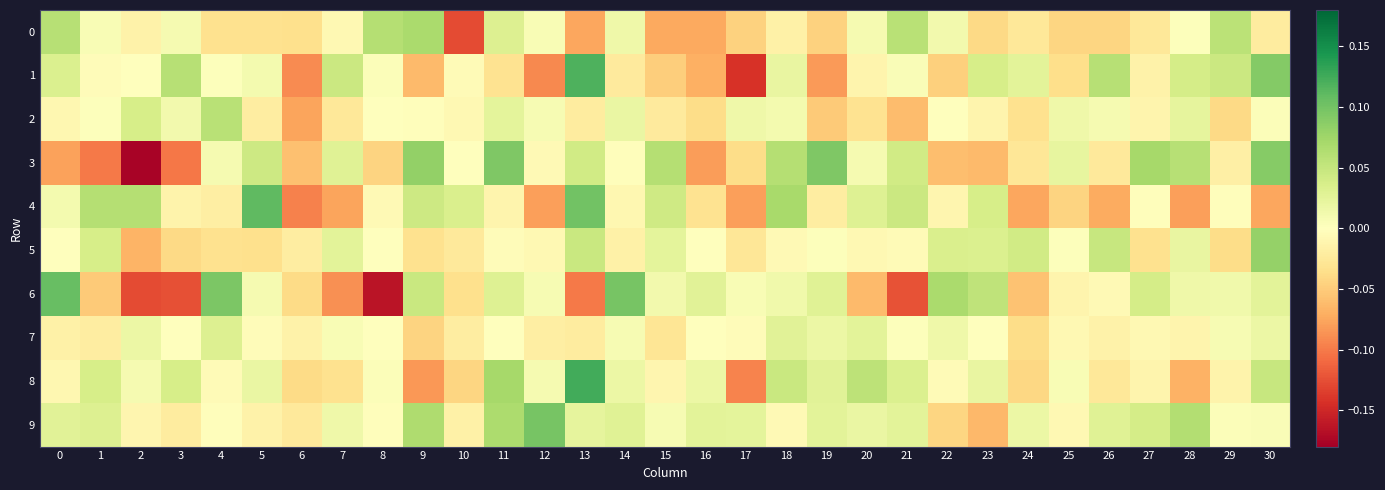

What is the smallest value displayed?

-0.2